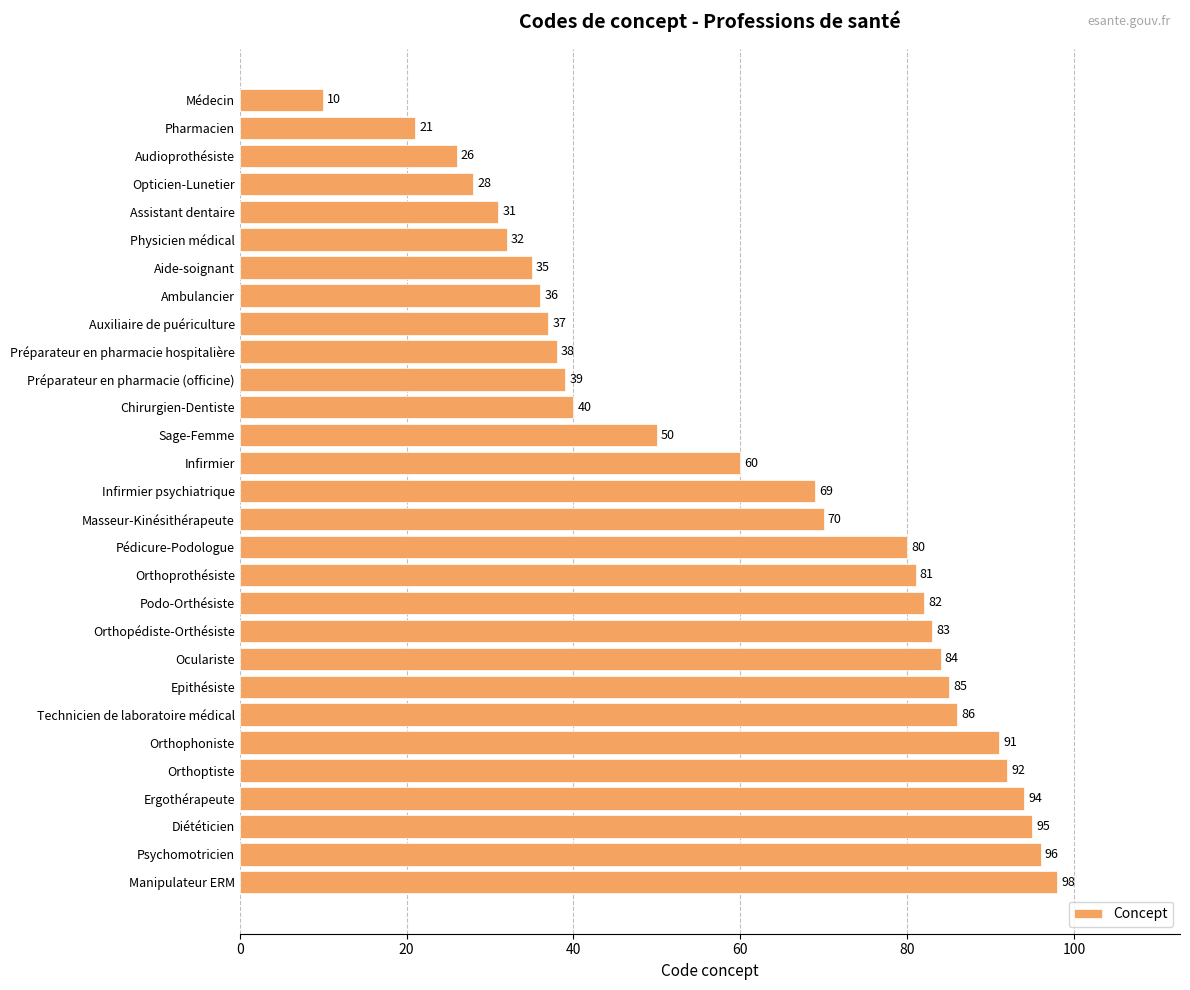

What is the approximate value at Pédicure-Podologue, to the nearest 10?

80